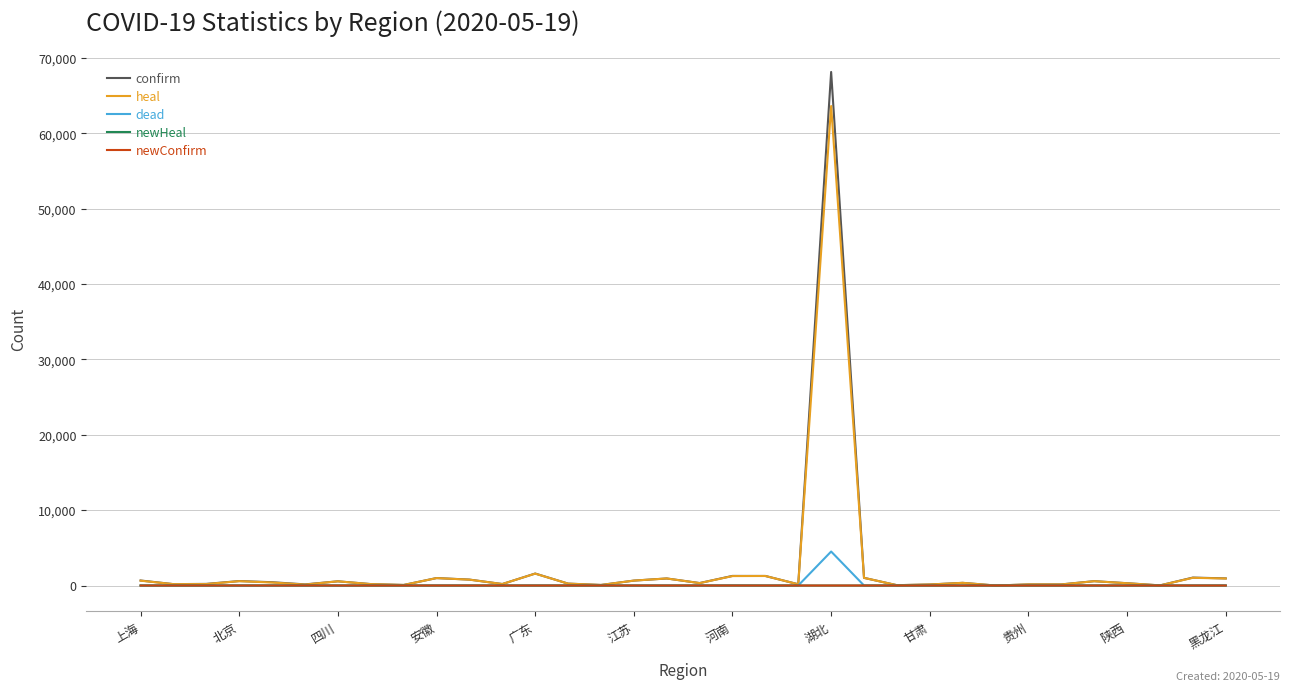

What is the greatest value displayed?

68135